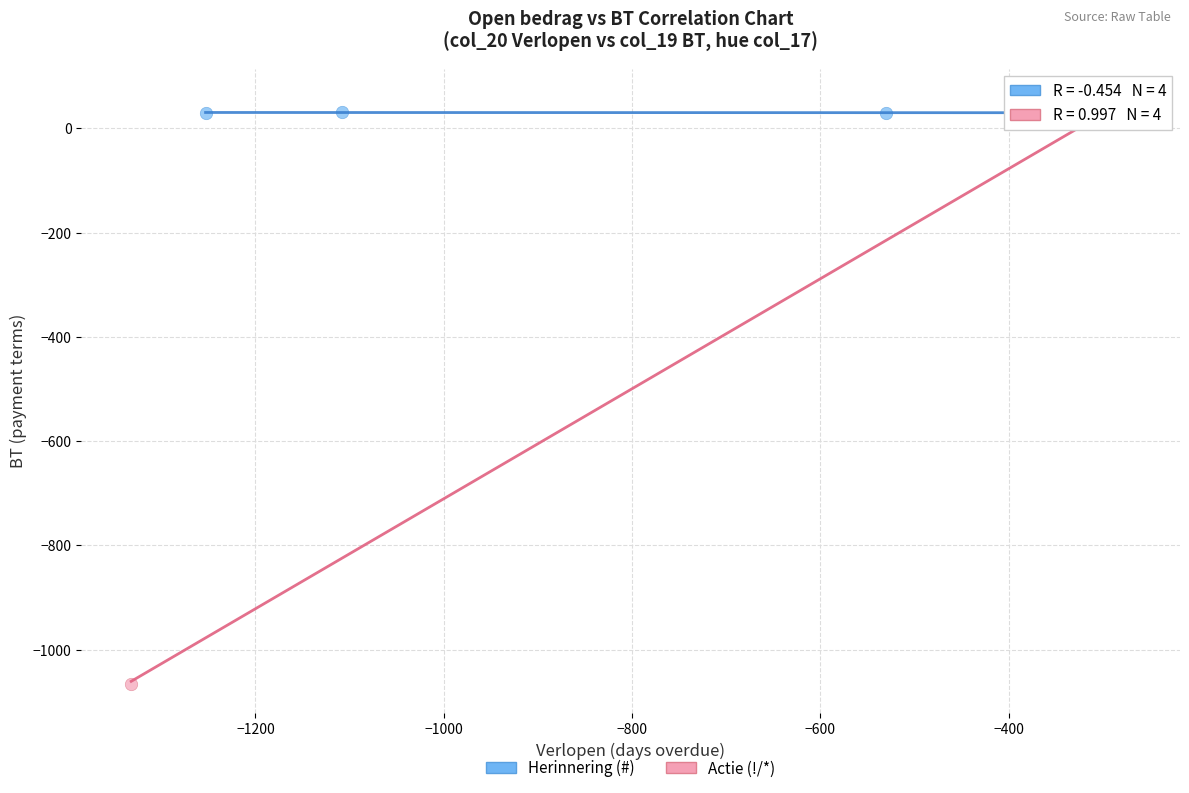

Which series has the largest Y range (max minus min)?

Actie (!/*)